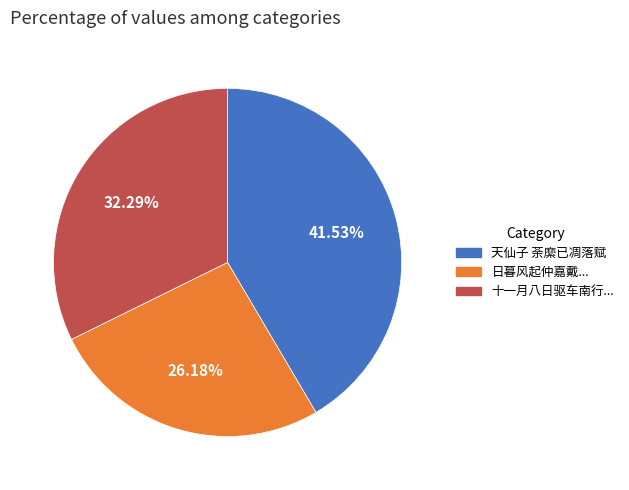

Is there any slice that represents more than half of the pie?

No